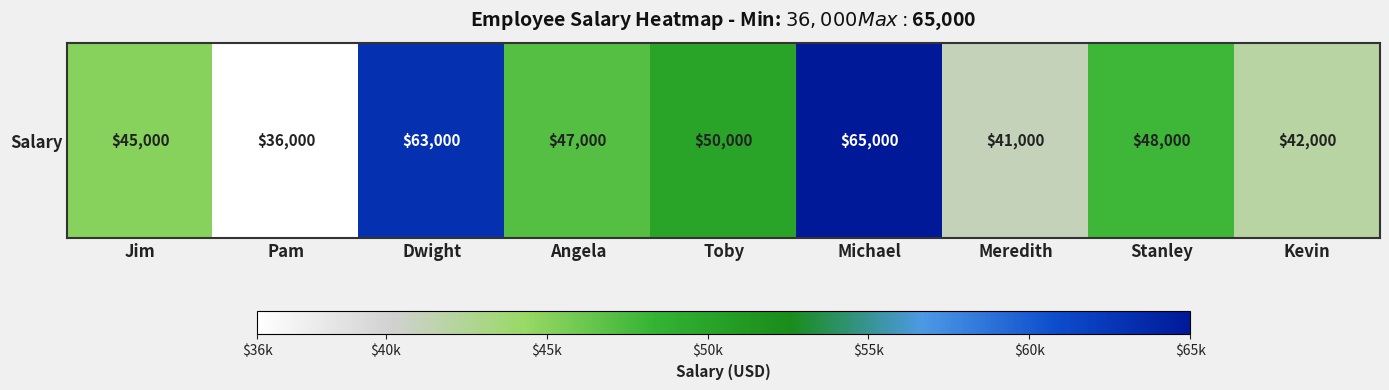

What is the minimum value shown in the chart?

36000